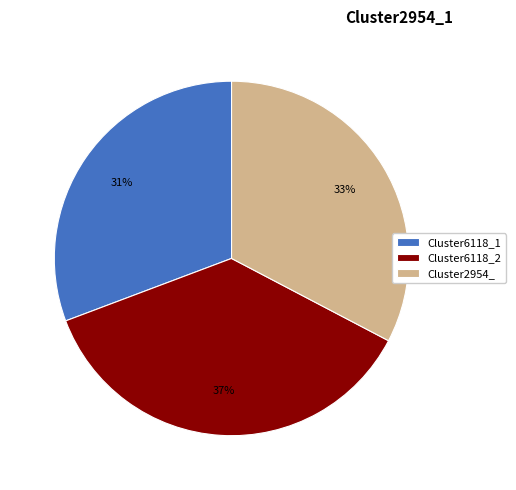

Count the number of slices in the pie.

3